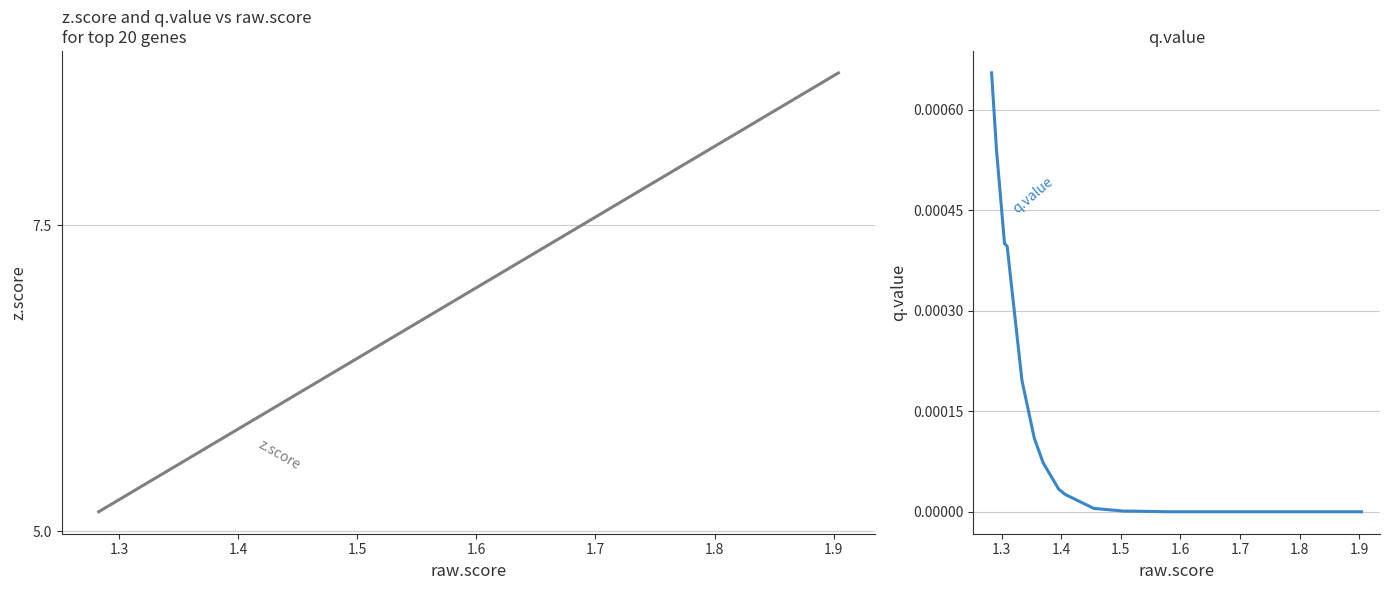

Rank the series by their average value, from highest to lowest.

z.score, q.value